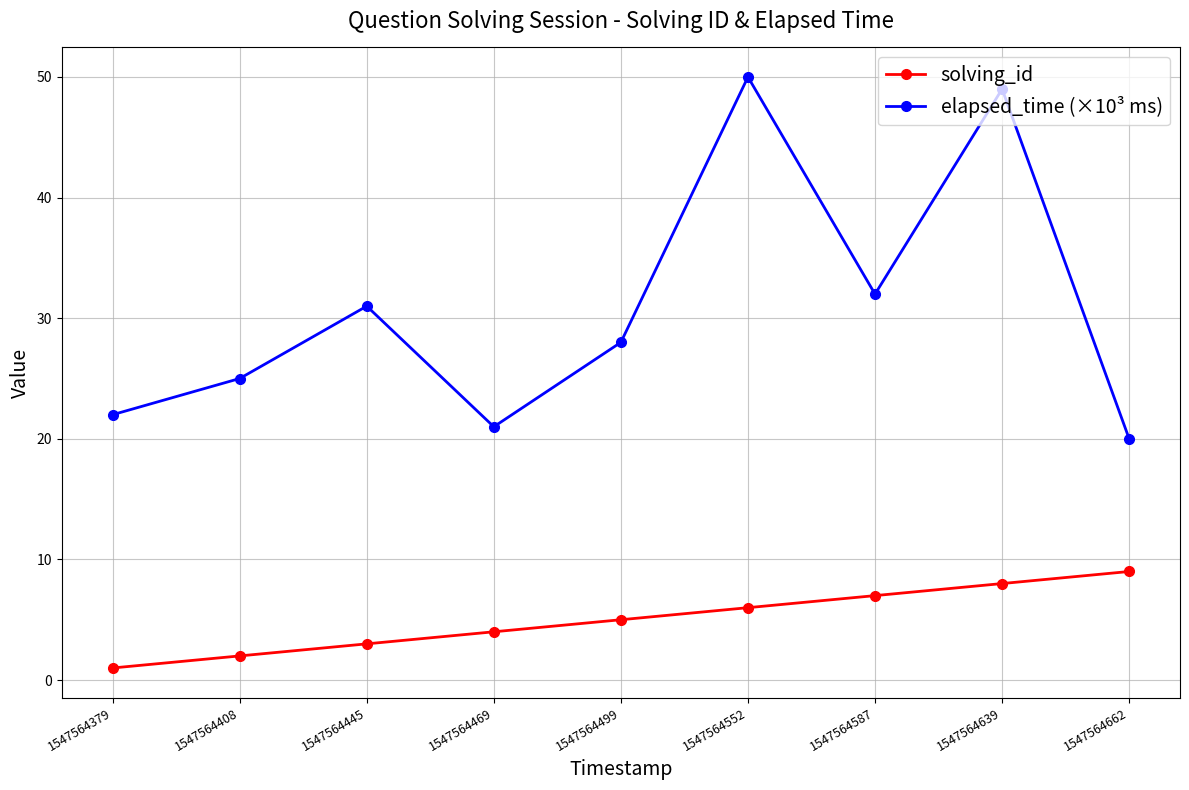

True or false: solving_id has more than 2 interior local peaks.

False